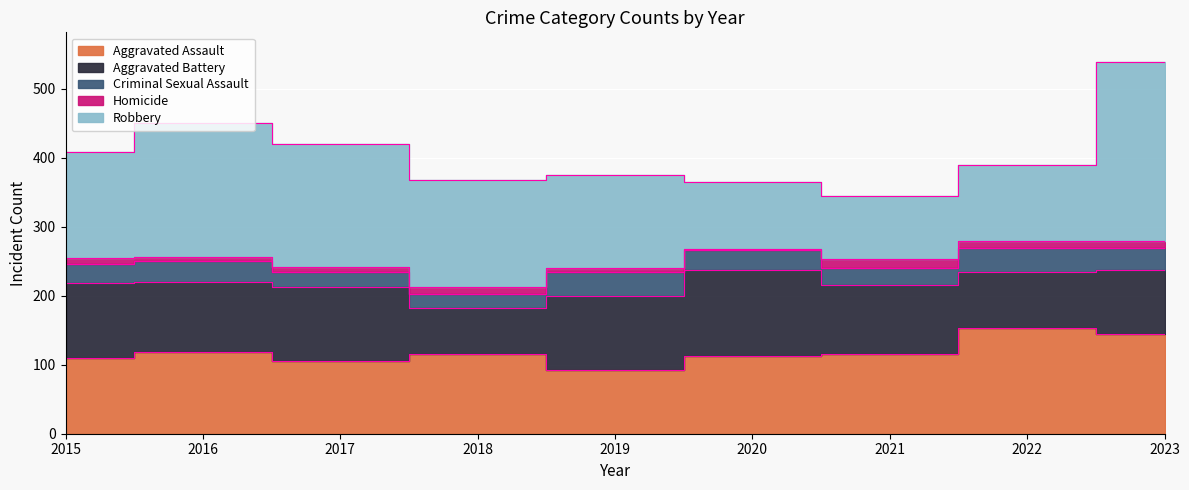

Reading left to right, transcribe all the data shown in this chart.

Aggravated Assault: 2015=110	2016=118	2017=105	2018=115	2019=92	2020=113	2021=115	2022=154	2023=145
Aggravated Battery: 2015=108	2016=102	2017=108	2018=67	2019=108	2020=125	2021=100	2022=81	2023=92
Criminal Sexual Assault: 2015=28	2016=30	2017=21	2018=21	2019=35	2020=28	2021=26	2022=35	2023=32
Homicide: 2015=9	2016=7	2017=8	2018=10	2019=5	2020=2	2021=13	2022=9	2023=10
Robbery: 2015=154	2016=194	2017=178	2018=155	2019=135	2020=97	2021=91	2022=111	2023=260